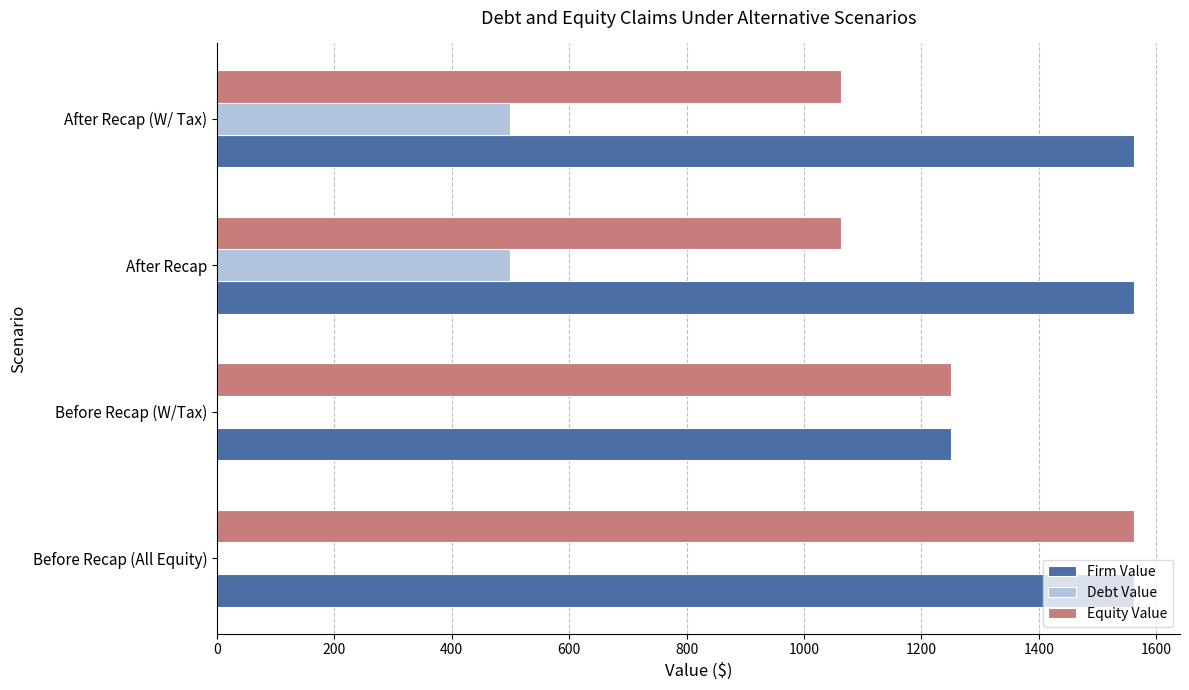

What is the sum of the Firm Value values at After Recap and Before Recap (All Equity)?

3125.0